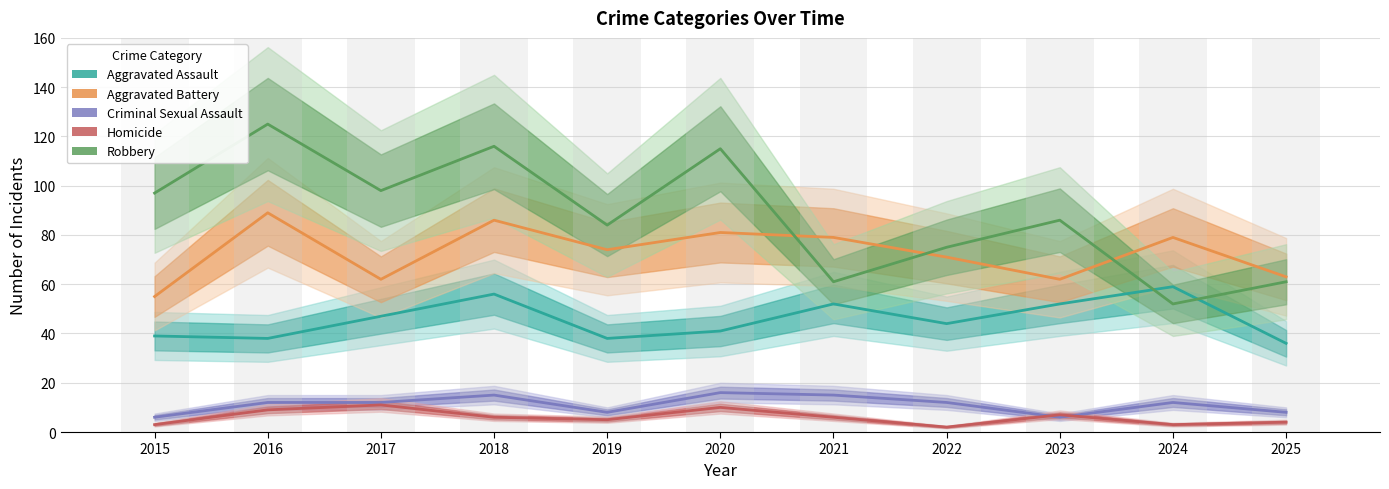

Which category has the highest value in the Aggravated Assault series?

2024